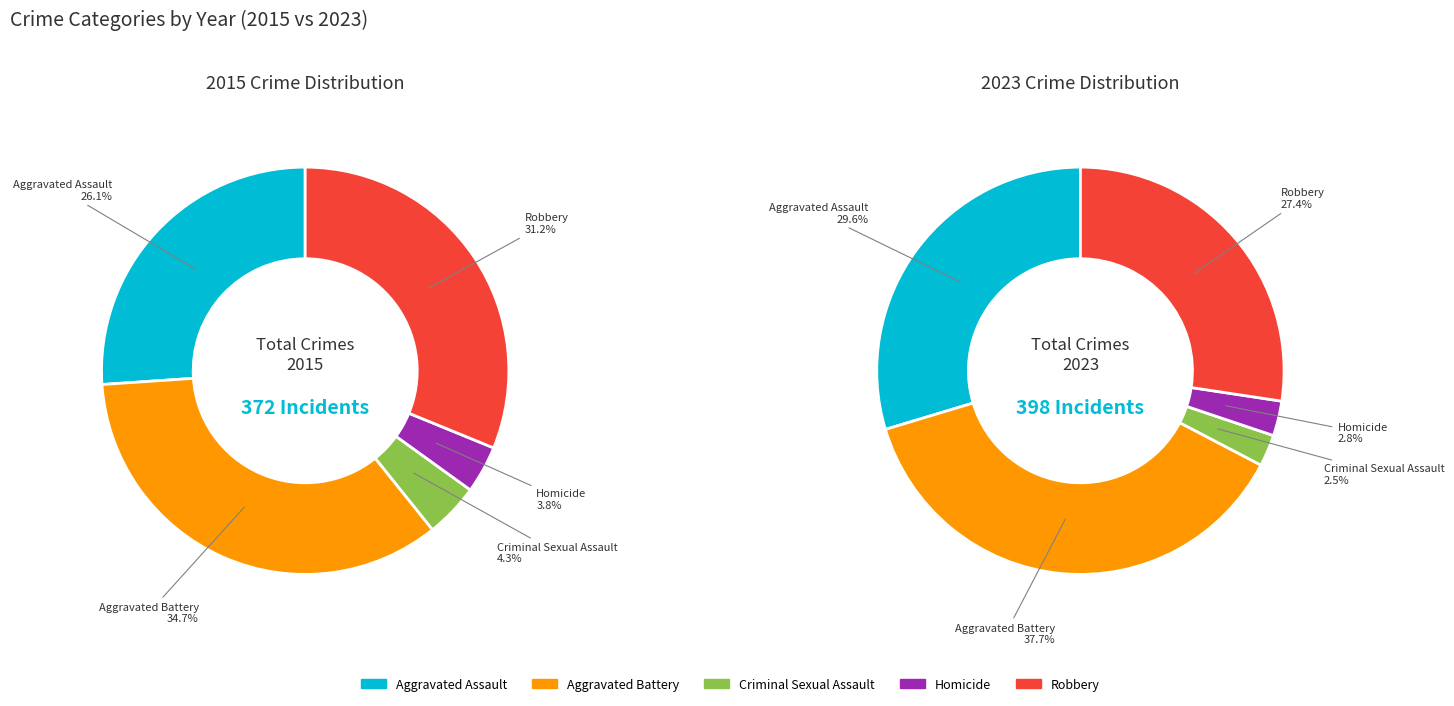

To the nearest percent, what is the difference between the largest and smallest slice percentages?

31%